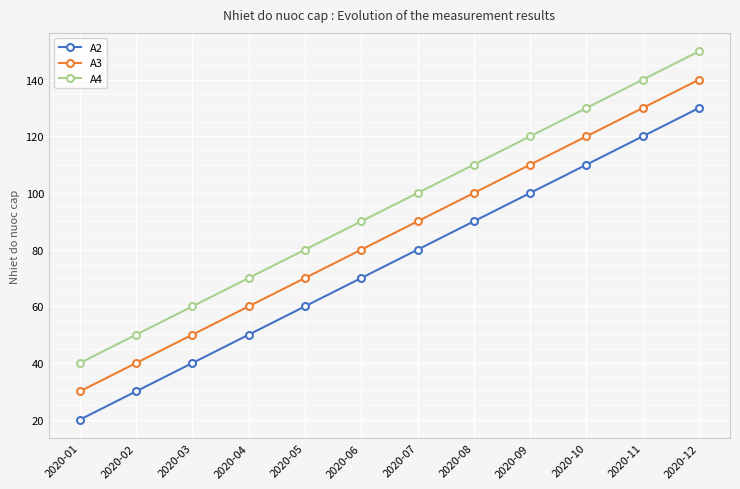

True or false: A2 and A3 intersect in this chart.

False